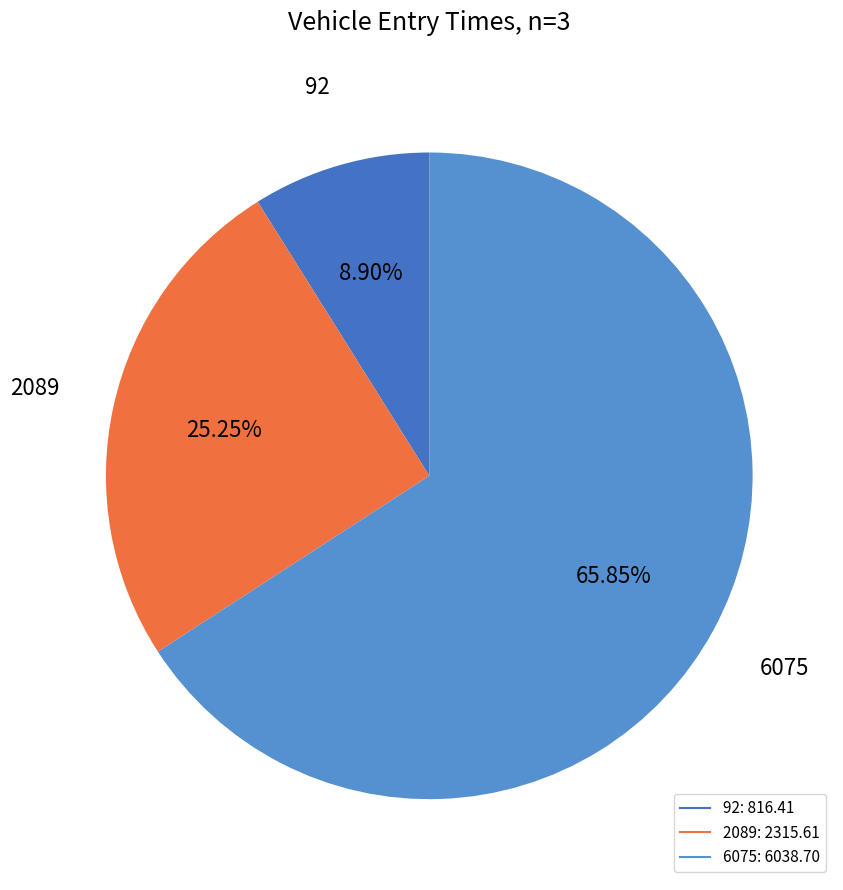

To the nearest percent, what is the difference between the largest and smallest slice percentages?

57%